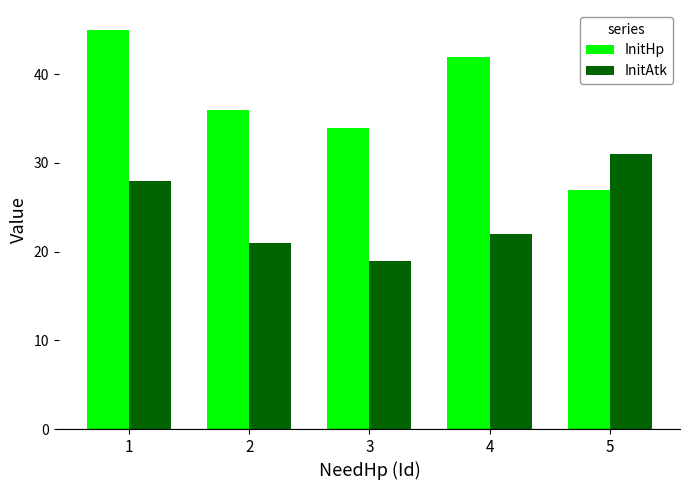

What is the value of the InitHp bar at the 5th from the left?

27